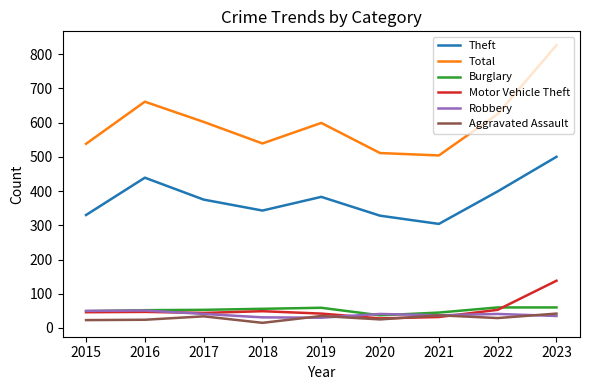

True or false: Total has more than 2 interior local peaks.

False